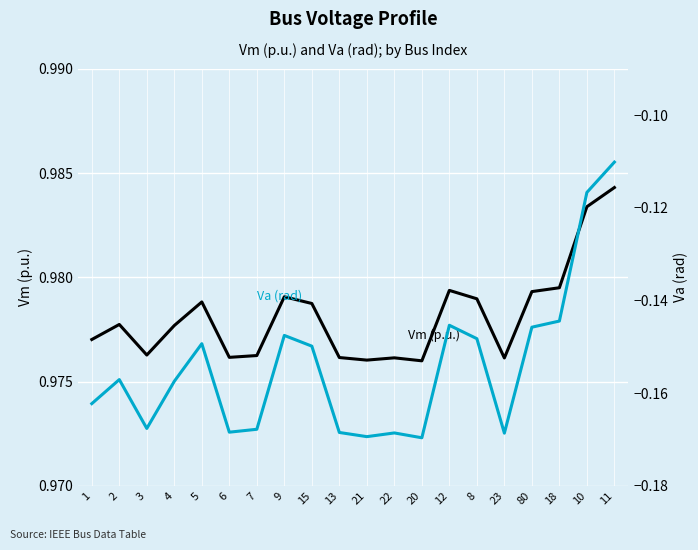

The Vm (p.u.) series shows 1.0 at 10. True or false?

True